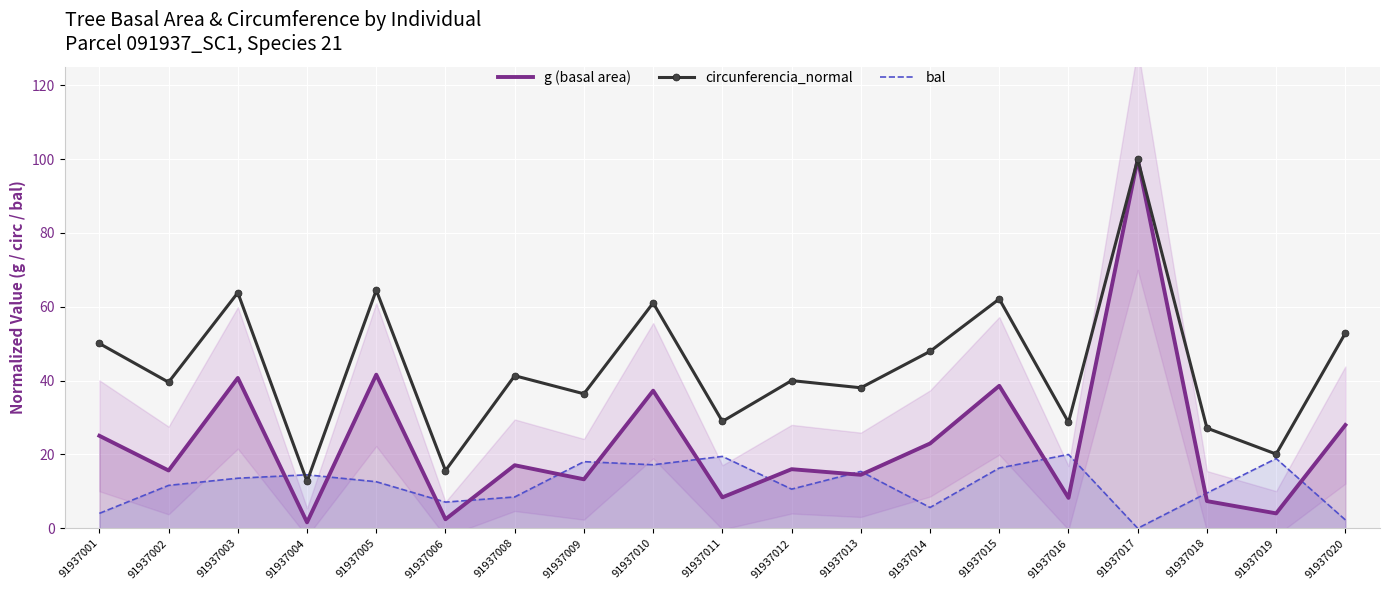

Between 91937008 and 91937010, which series saw the biggest shift?

g (basal area)